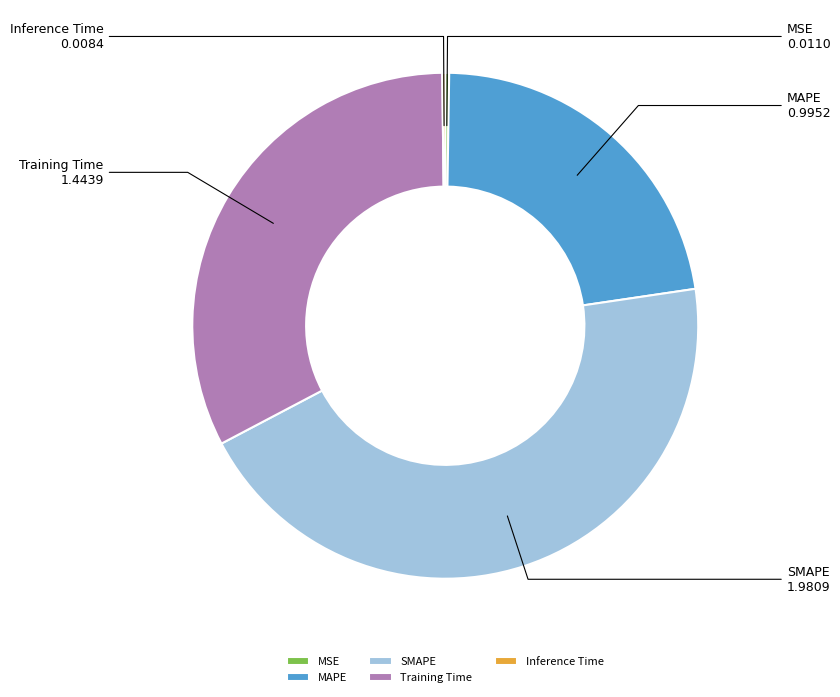

Which slice is the largest?

SMAPE